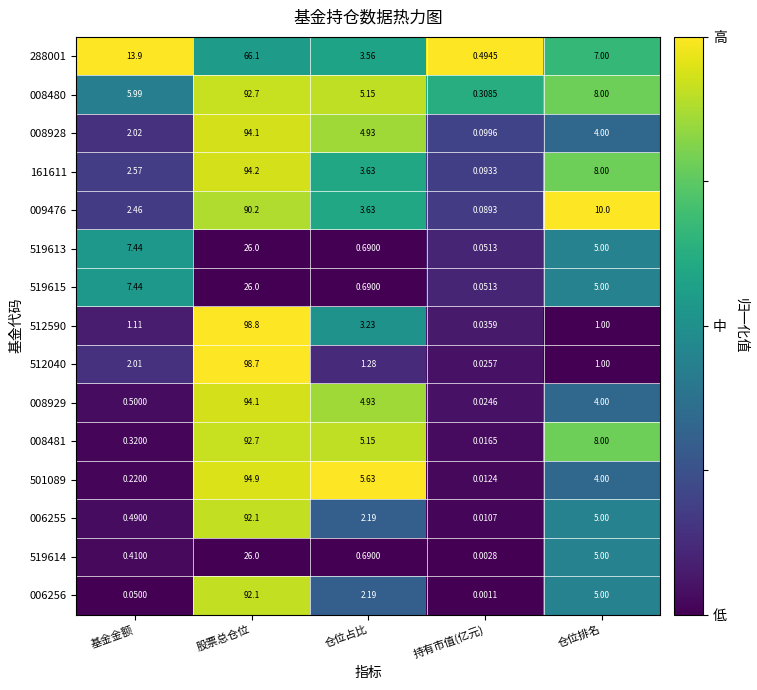

What is the total value across all series at 股票总仓位?

1178.7